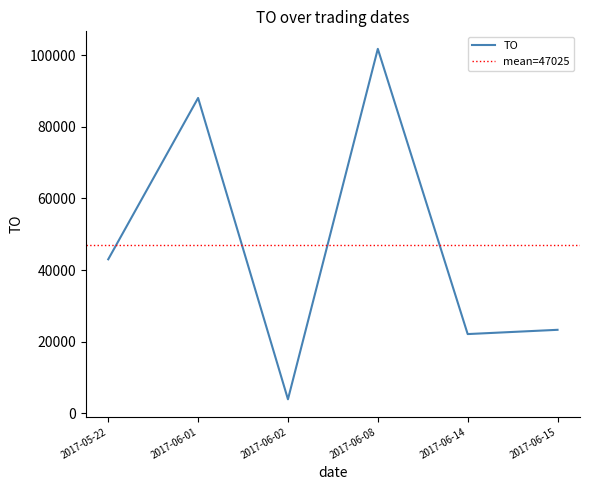

What is the highest value of the TO series?

101760